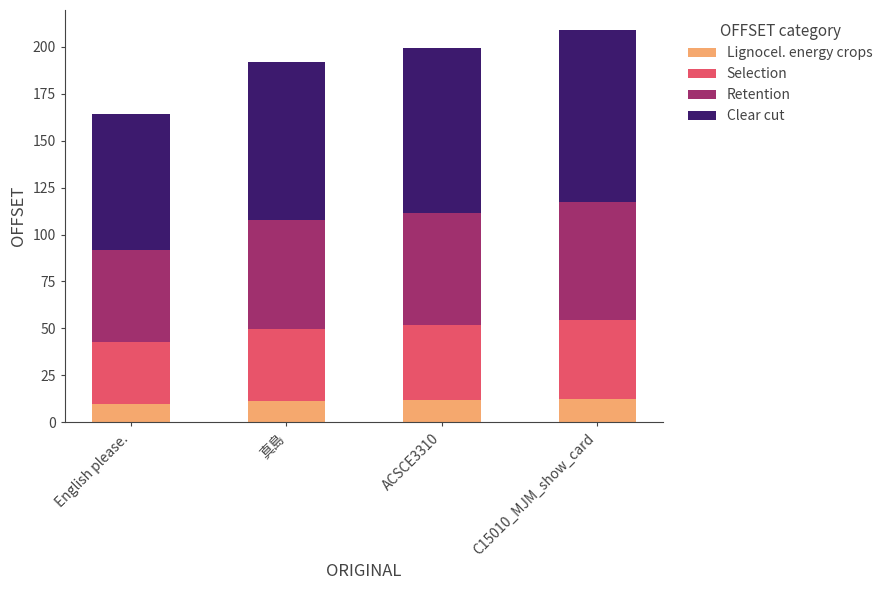

What is the total value across all series at ACSCE3310?

199.0